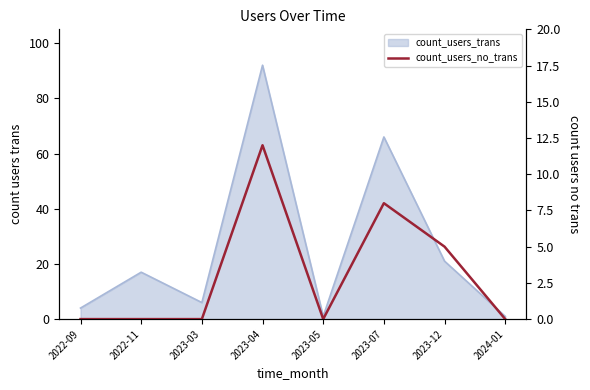

How many values are above zero?

3